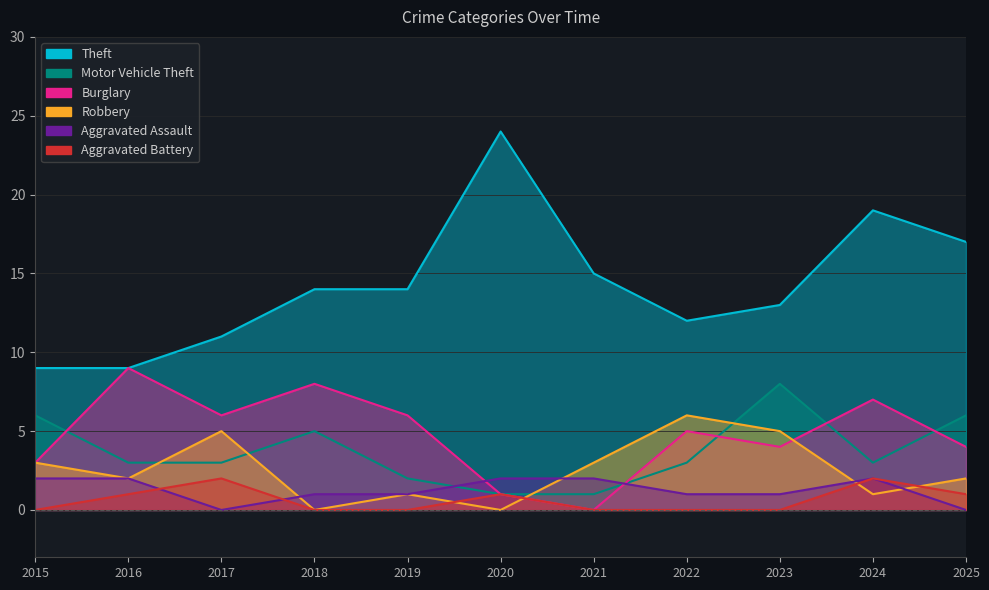

Where does the Burglary series first go above 5?

2016